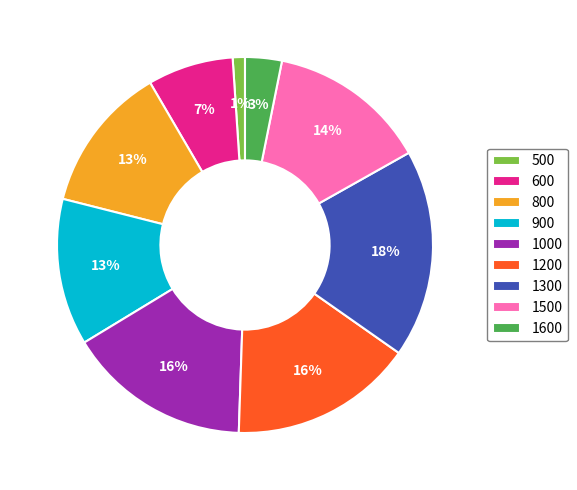

Which category has the biggest portion of the pie?

1300